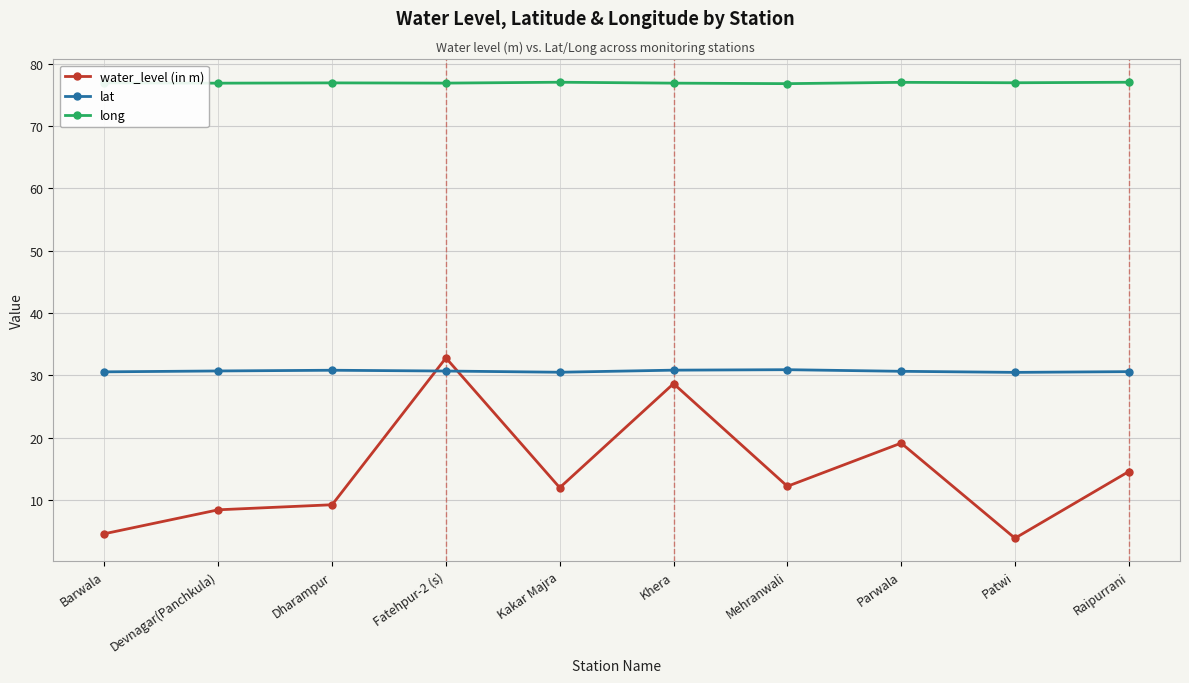

What is the maximum value shown in the chart?

77.0